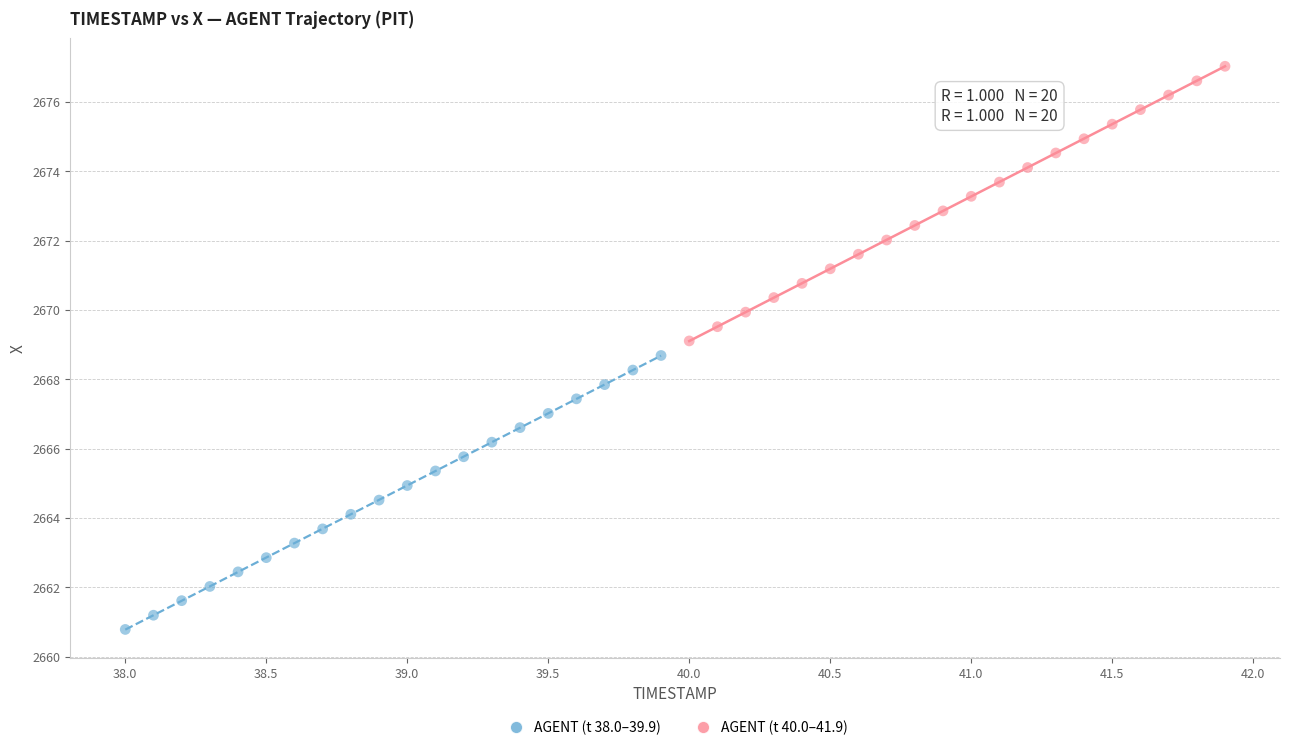

Which series contains the lowest Y value?

AGENT (t 38.0–39.9)